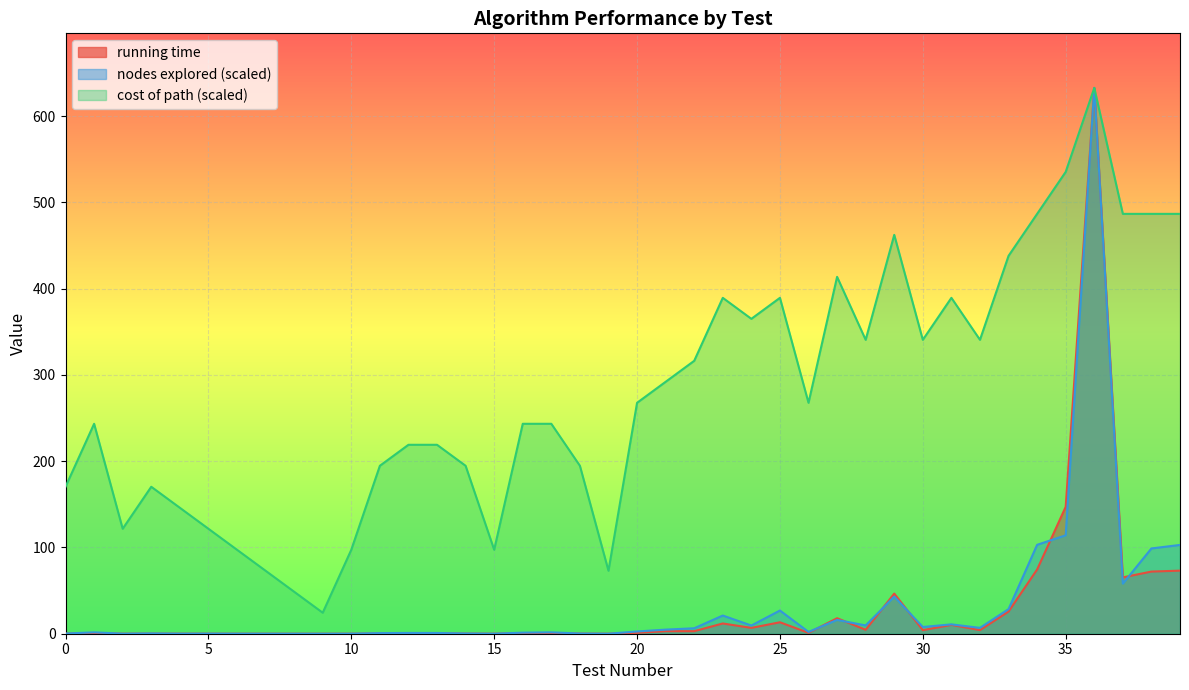

List the labels in order of nodes explored value, smallest first.

9, 8, 19, 7, 15, 2, 10, 6, 4, 5, 18, 0, 14, 3, 11, 13, 12, 16, 1, 17, 26, 20, 21, 22, 32, 30, 24, 28, 31, 27, 23, 25, 33, 29, 37, 38, 39, 34, 35, 36